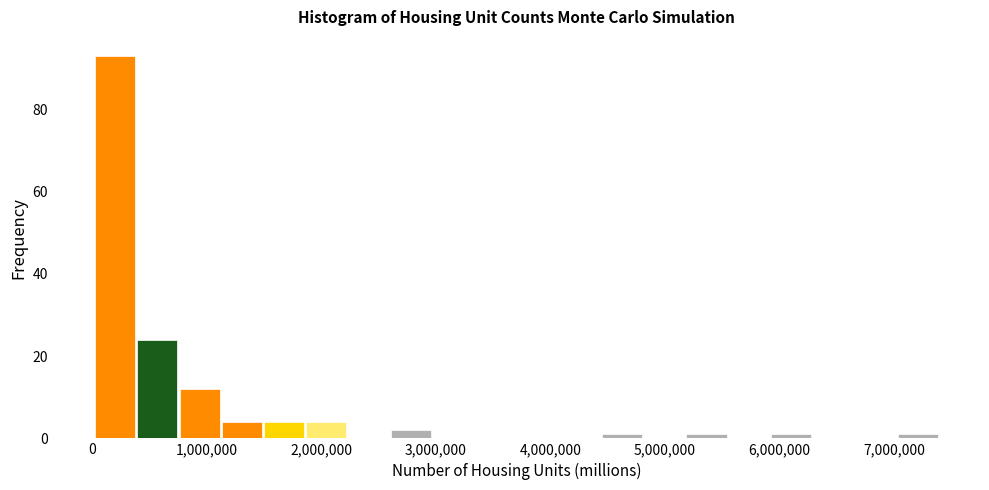

Around what value on the x-axis is the tallest bar? Give the approximate position of its centre, as read against the axis.

200000